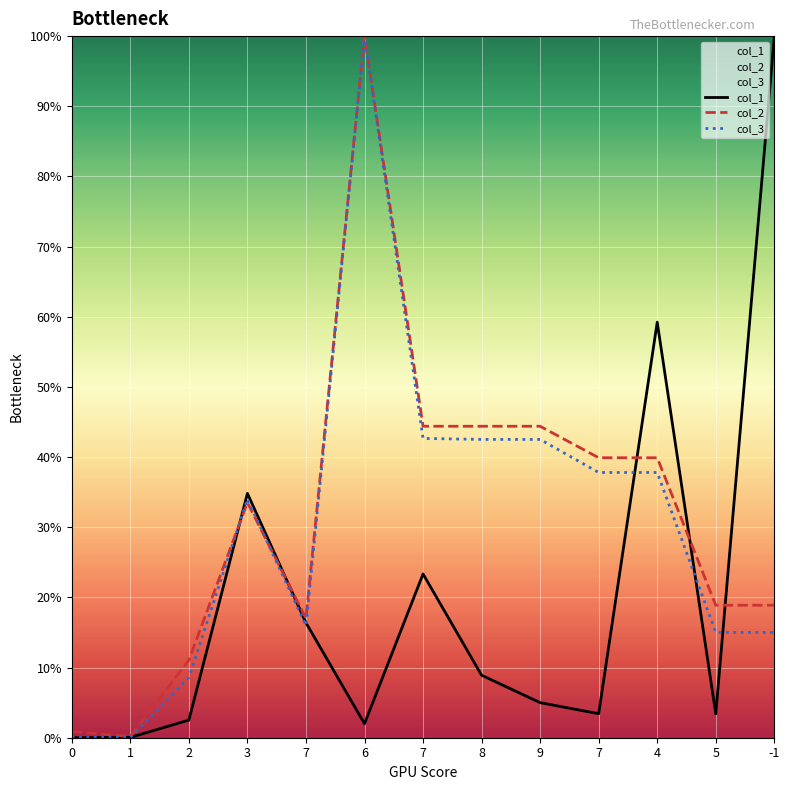

At which category does col_1 reach its first local valley?

6